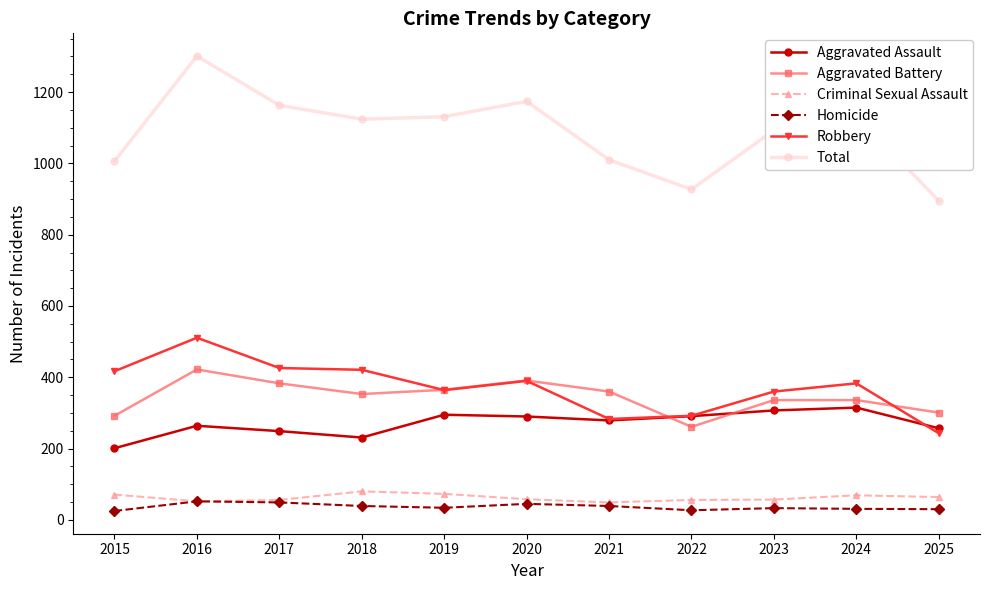

Between 2017 and 2021, which series saw the biggest shift?

Total